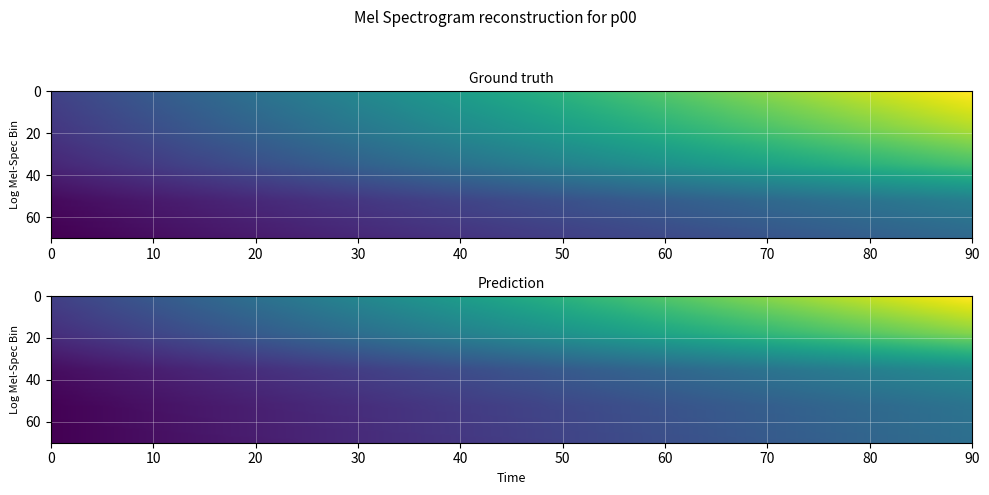

What is the maximum value for yp?

7013.3